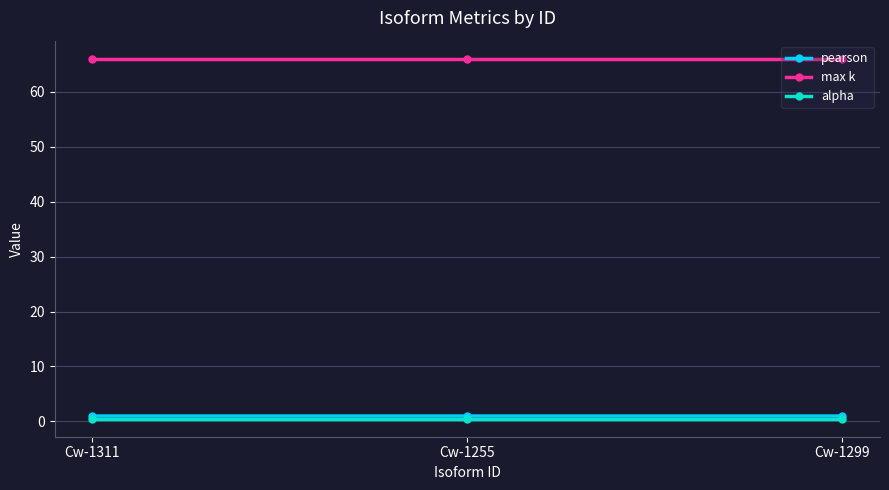

What is the sum of all pearson values?

3.0